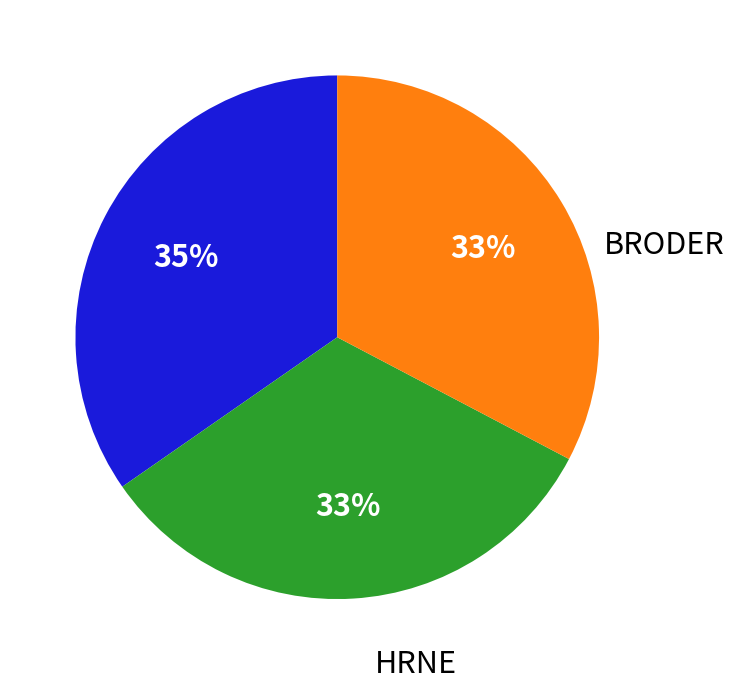

Count the number of slices in the pie.

3